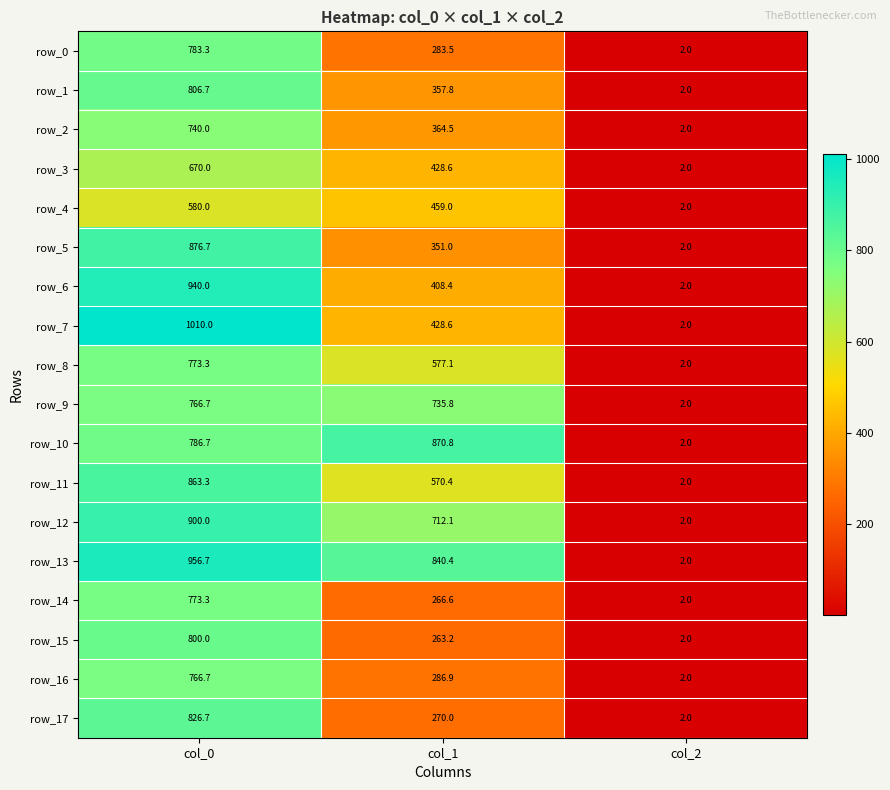

Is the value of row_5 at col_2 greater than the value of row_1 at col_0?

No